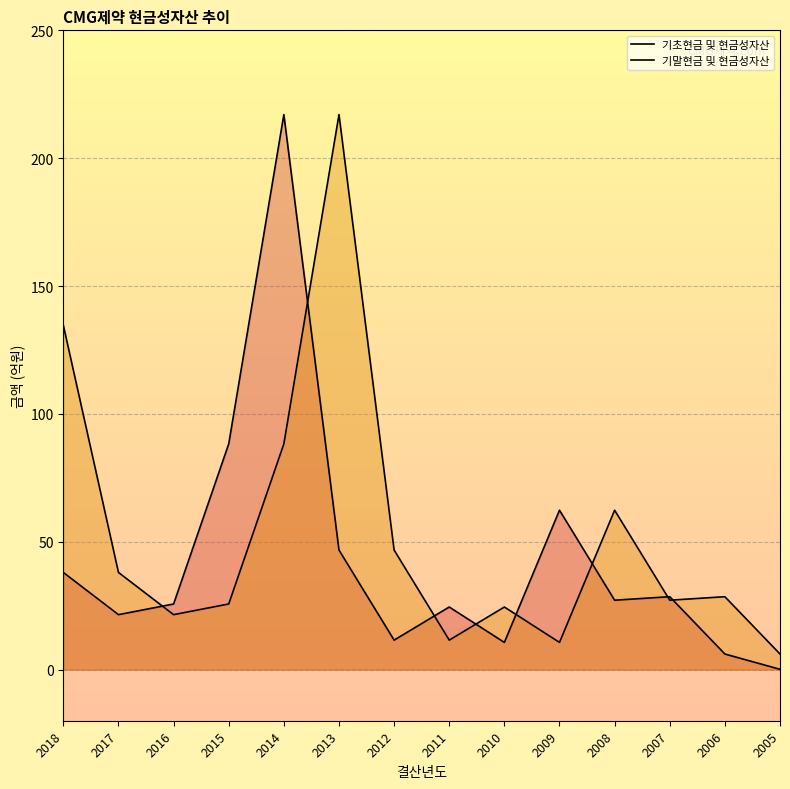

What is the value of the 기말현금 및 현금성자산 point at the 5th from the left?

88.3